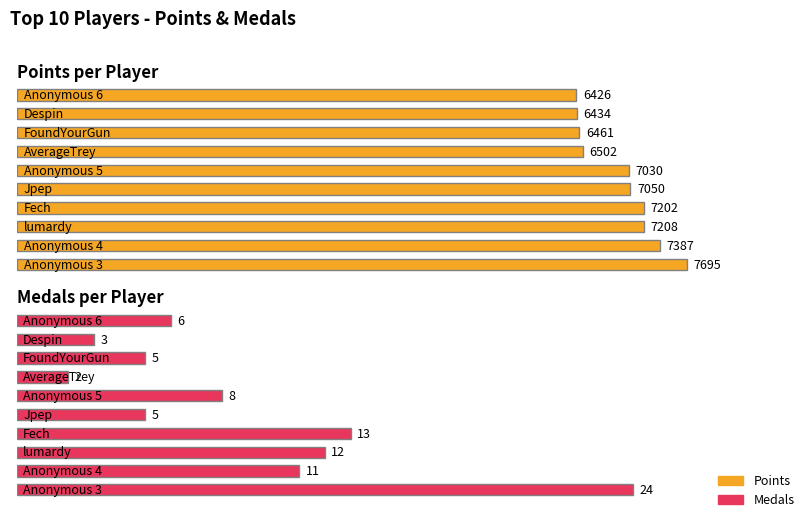

The value of Points at 4 is 3987. True or false?

False